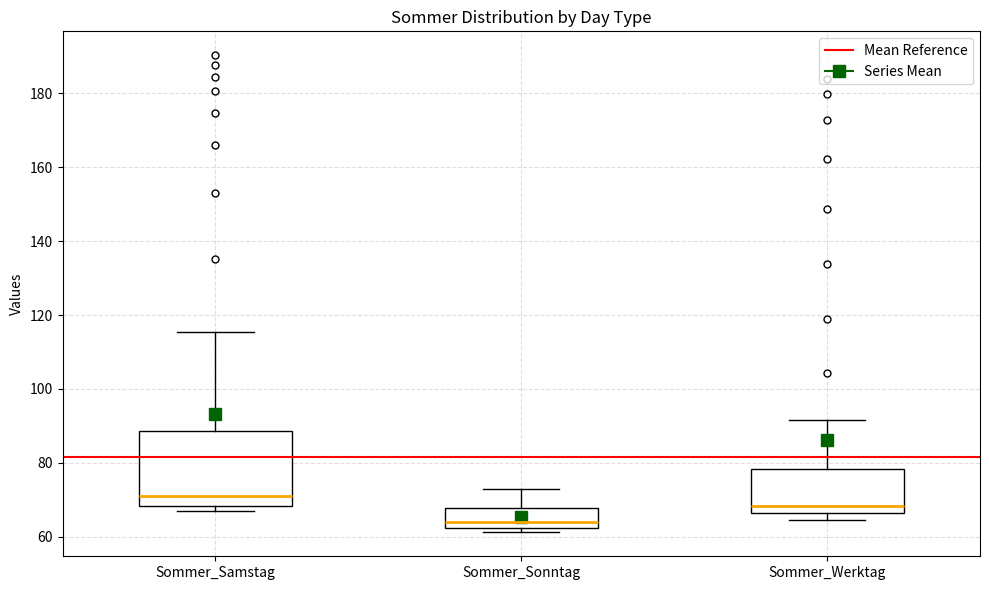

Reading left to right, read every box against the y-axis: the position of its median line, the range the box covers, and the ends of its whiskers. The values are not printed on the chart, so give them approximately, as read against the axis.

Sommer_Samstag: median 72, box 68 to 88, whiskers 66 to 116
Sommer_Sonntag: median 64, box 62 to 68, whiskers 62 (just below the box's lower edge) to 72
Sommer_Werktag: median 68, box 66 to 78, whiskers 64 to 92